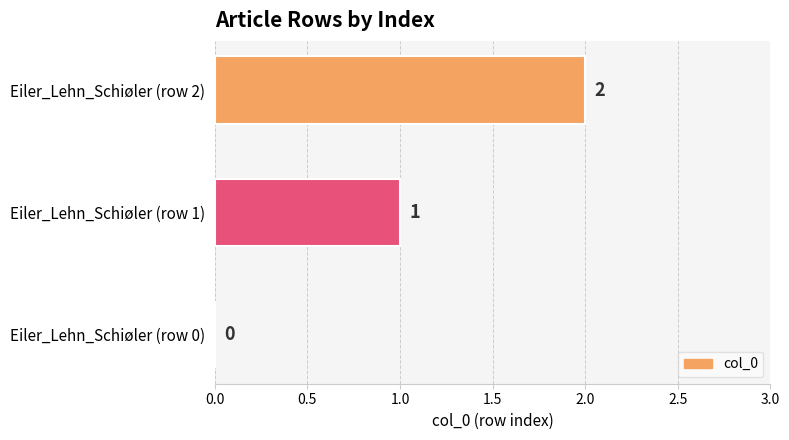

The chart shows a value of 1 at Eiler_Lehn_Schiøler (row 1). True or false?

True